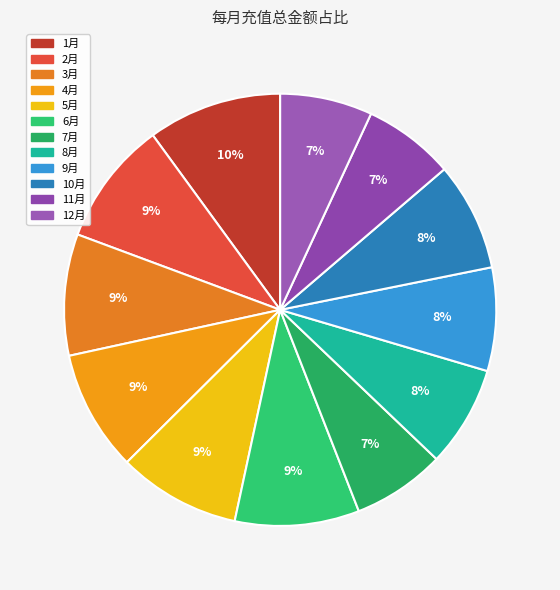

Does 7月 represent more than half of the total?

No